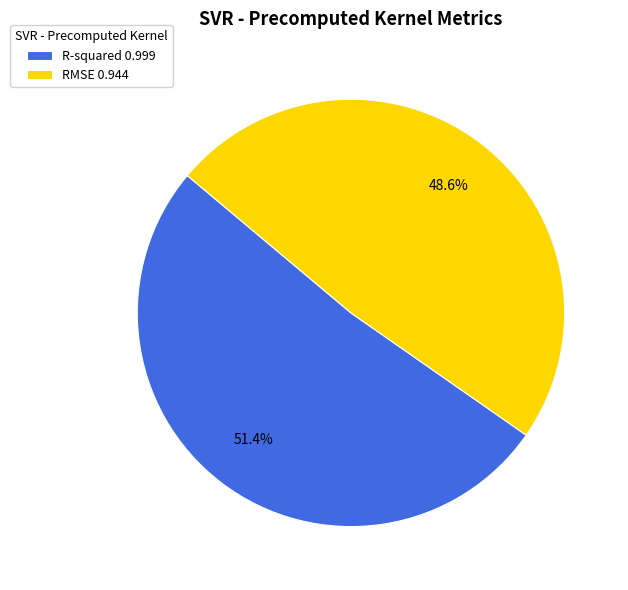

Rank the categories by value from highest to lowest.

R-squared, RMSE